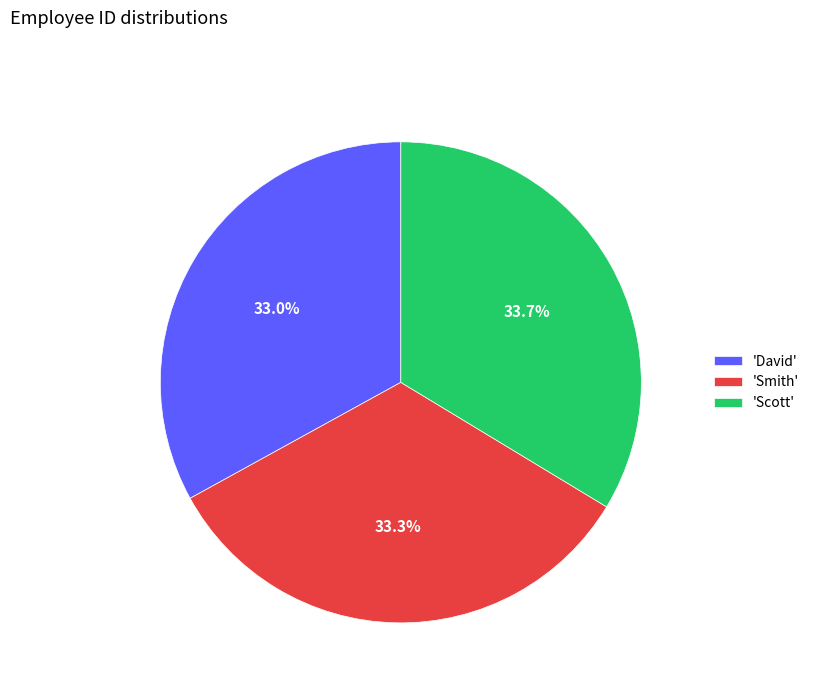

Is there any slice that represents more than half of the pie?

No